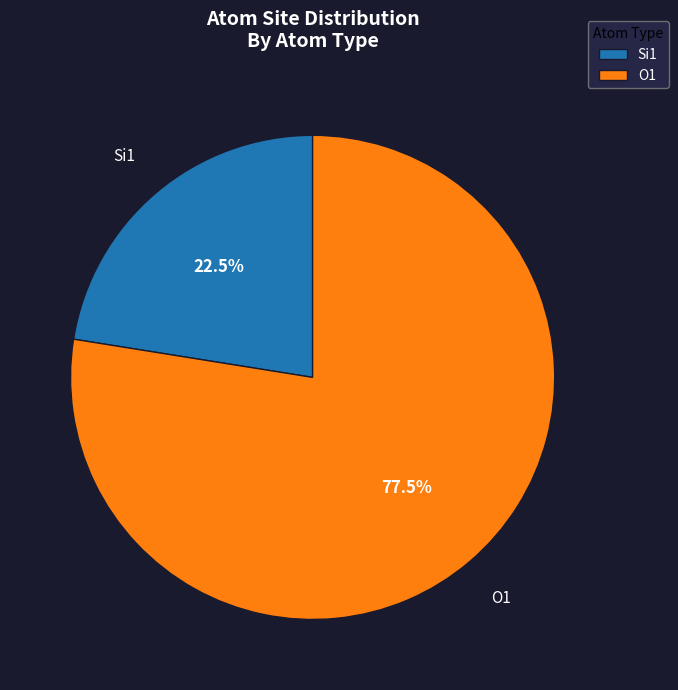

Count the number of slices in the pie.

2